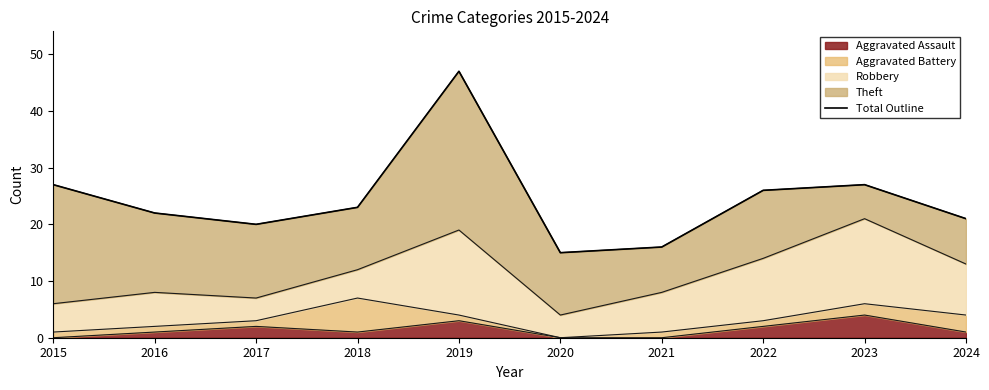

The chart shows a value of 20 at 2017. True or false?

True